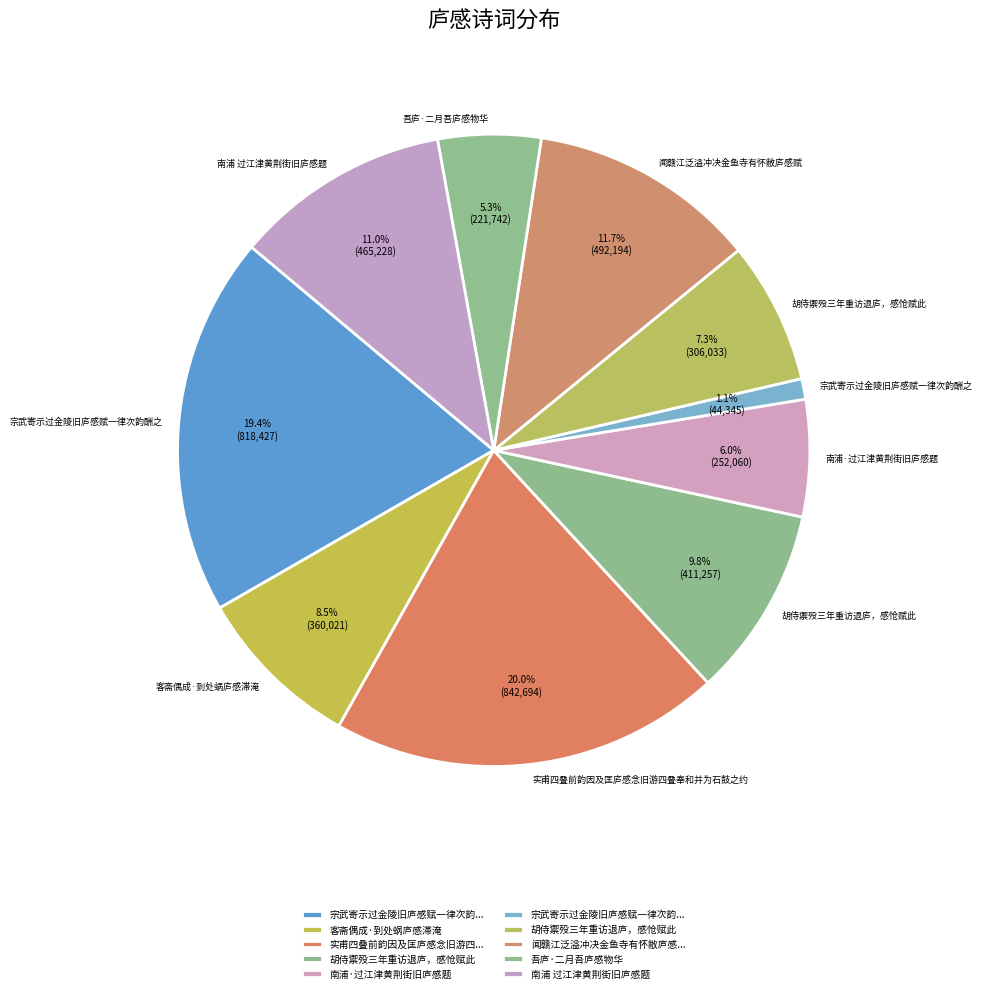

How many segments does this pie chart have?

10